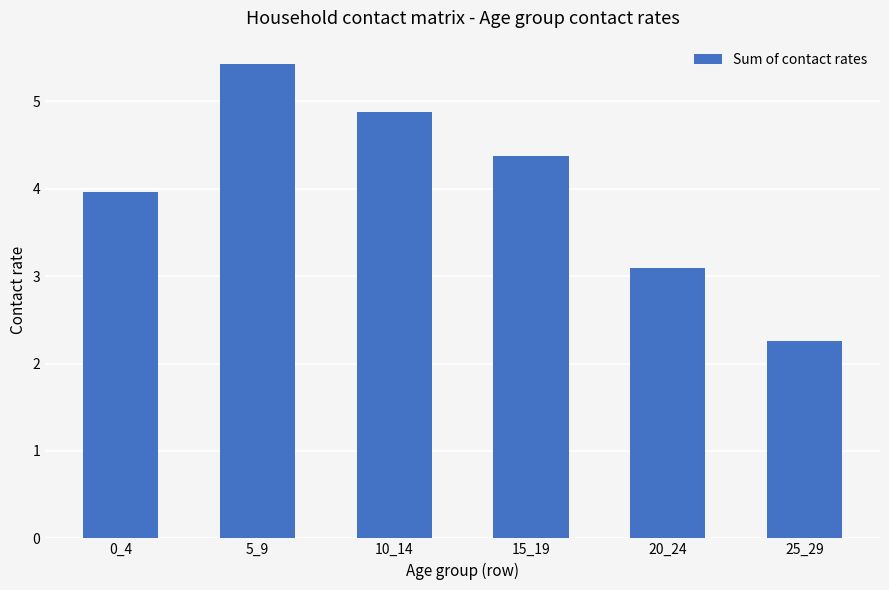

What is the sum of the values at 0_4 and 15_19?

8.3